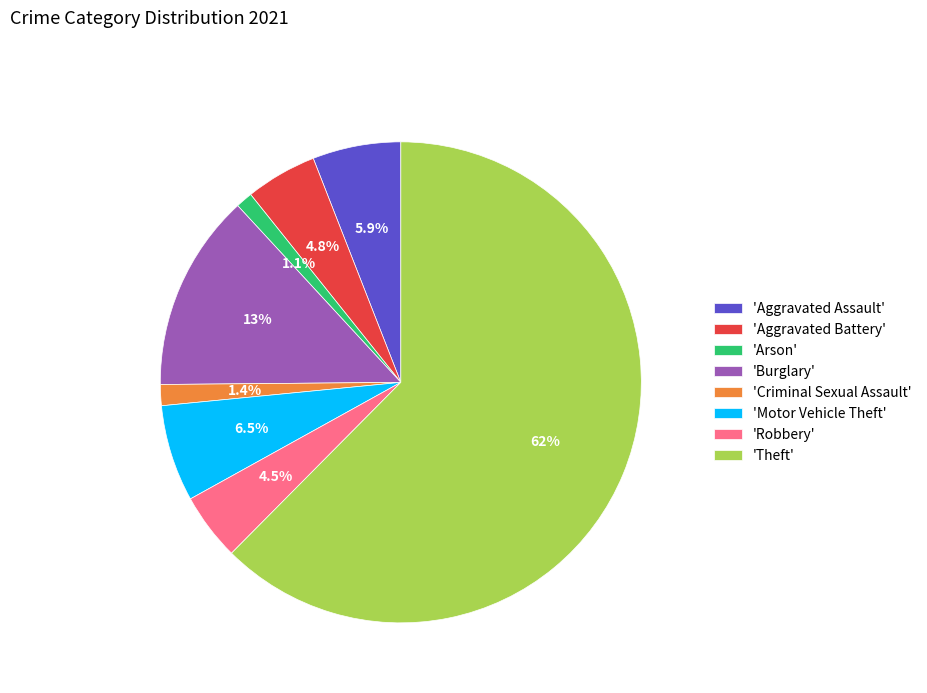

Which has a higher value, 'Burglary' or 'Arson'?

'Burglary'